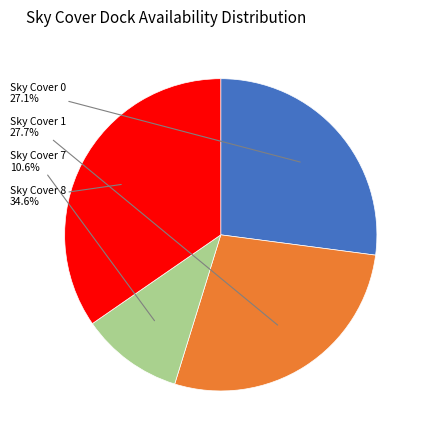

Is there any slice that represents more than half of the pie?

No